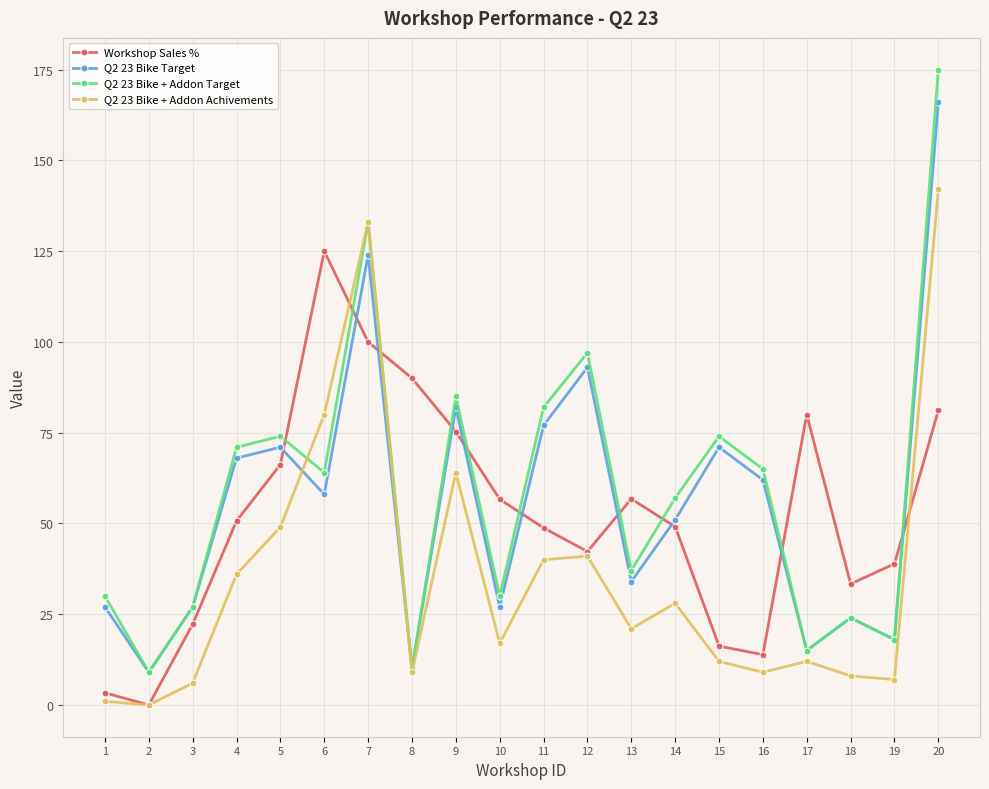

Rank the series by their maximum value, from highest to lowest.

Q2 23 Bike + Addon Target, Q2 23 Bike Target, Q2 23 Bike + Addon Achivements, Workshop Sales %